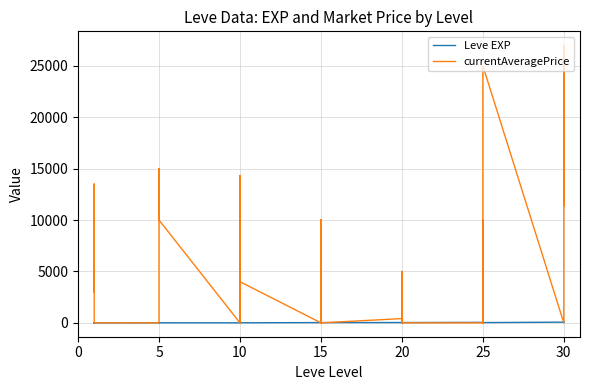

At which label does currentAveragePrice reach its minimum?

25